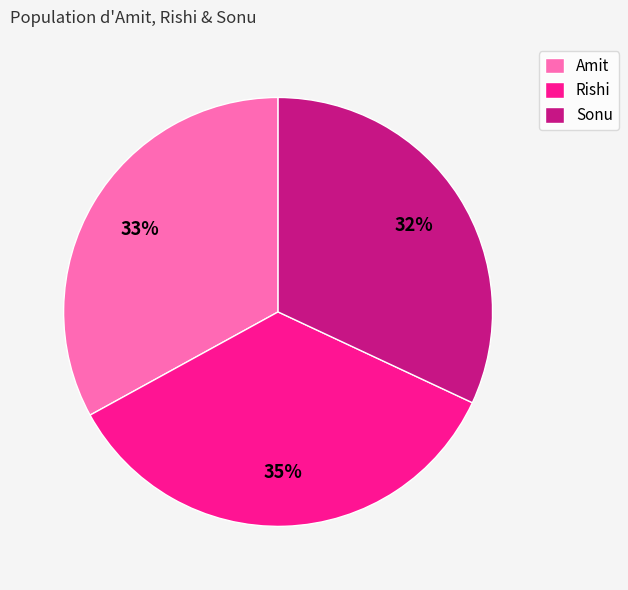

Is there any slice that represents more than half of the pie?

No